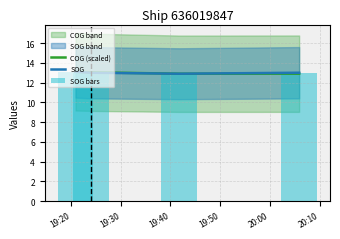

What is the maximum value for SOG?

13.1